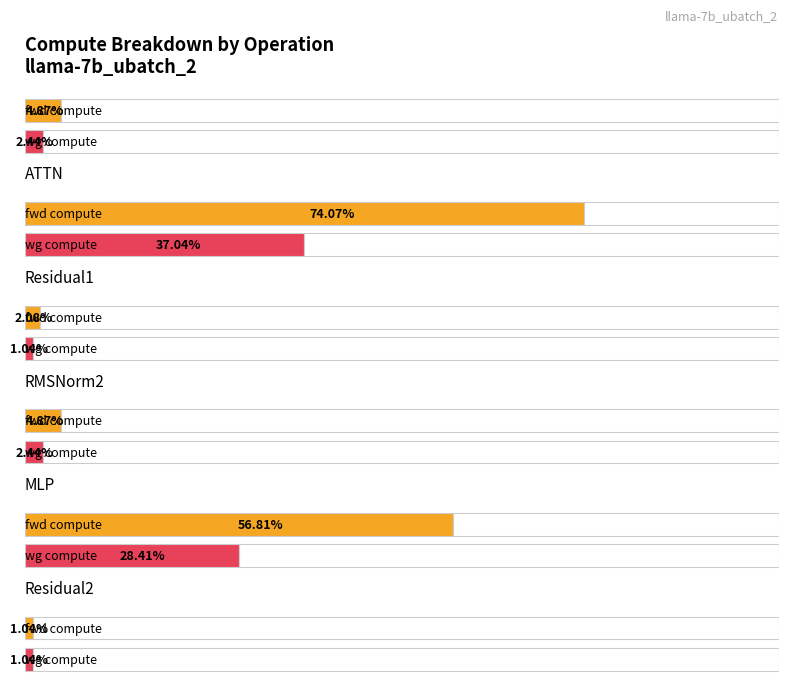

At how many categories does at least one series exceed 15244?

2